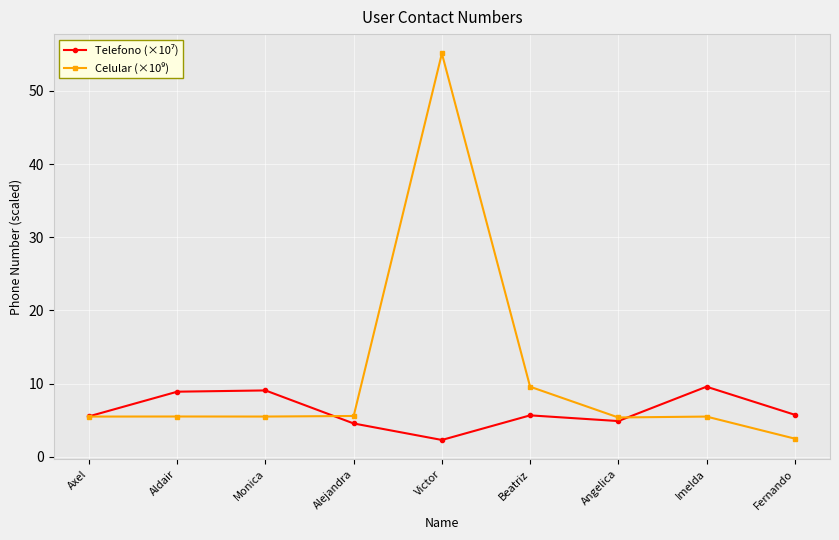

What position from the right is Aldair?

8